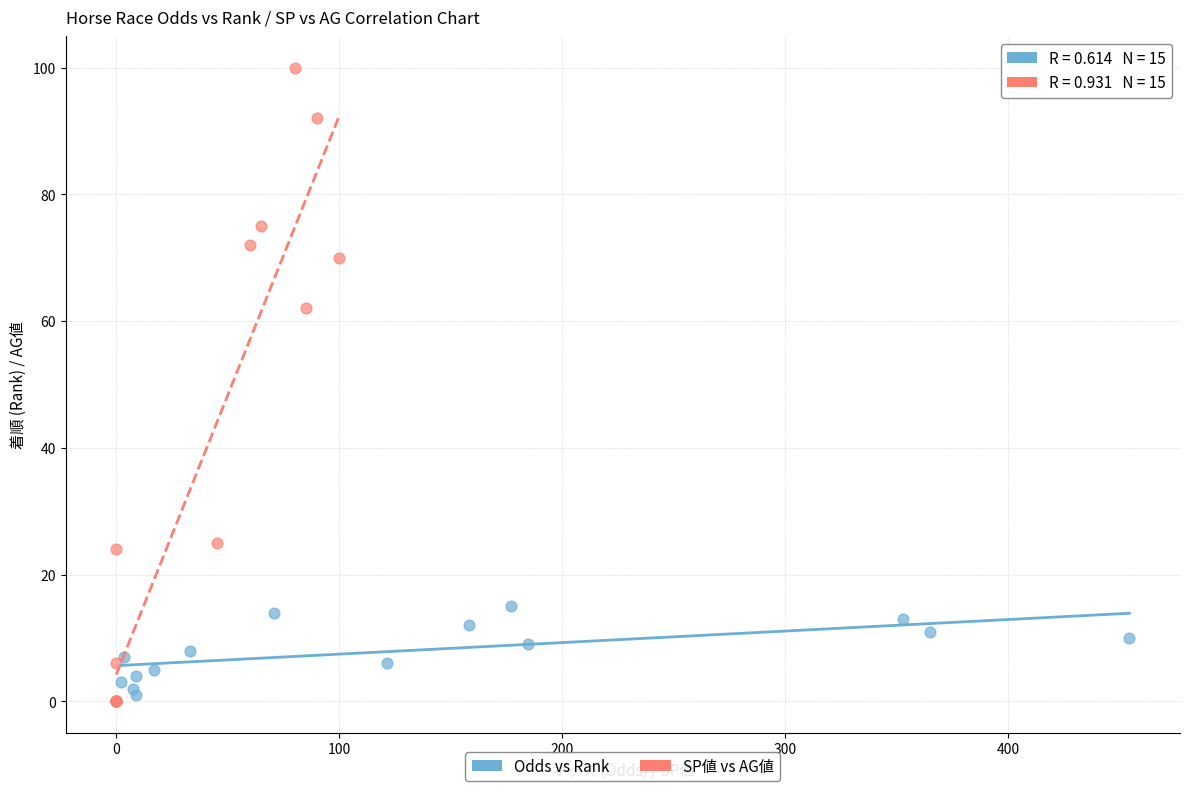

Which series contains the highest Y value?

SP値 vs AG値